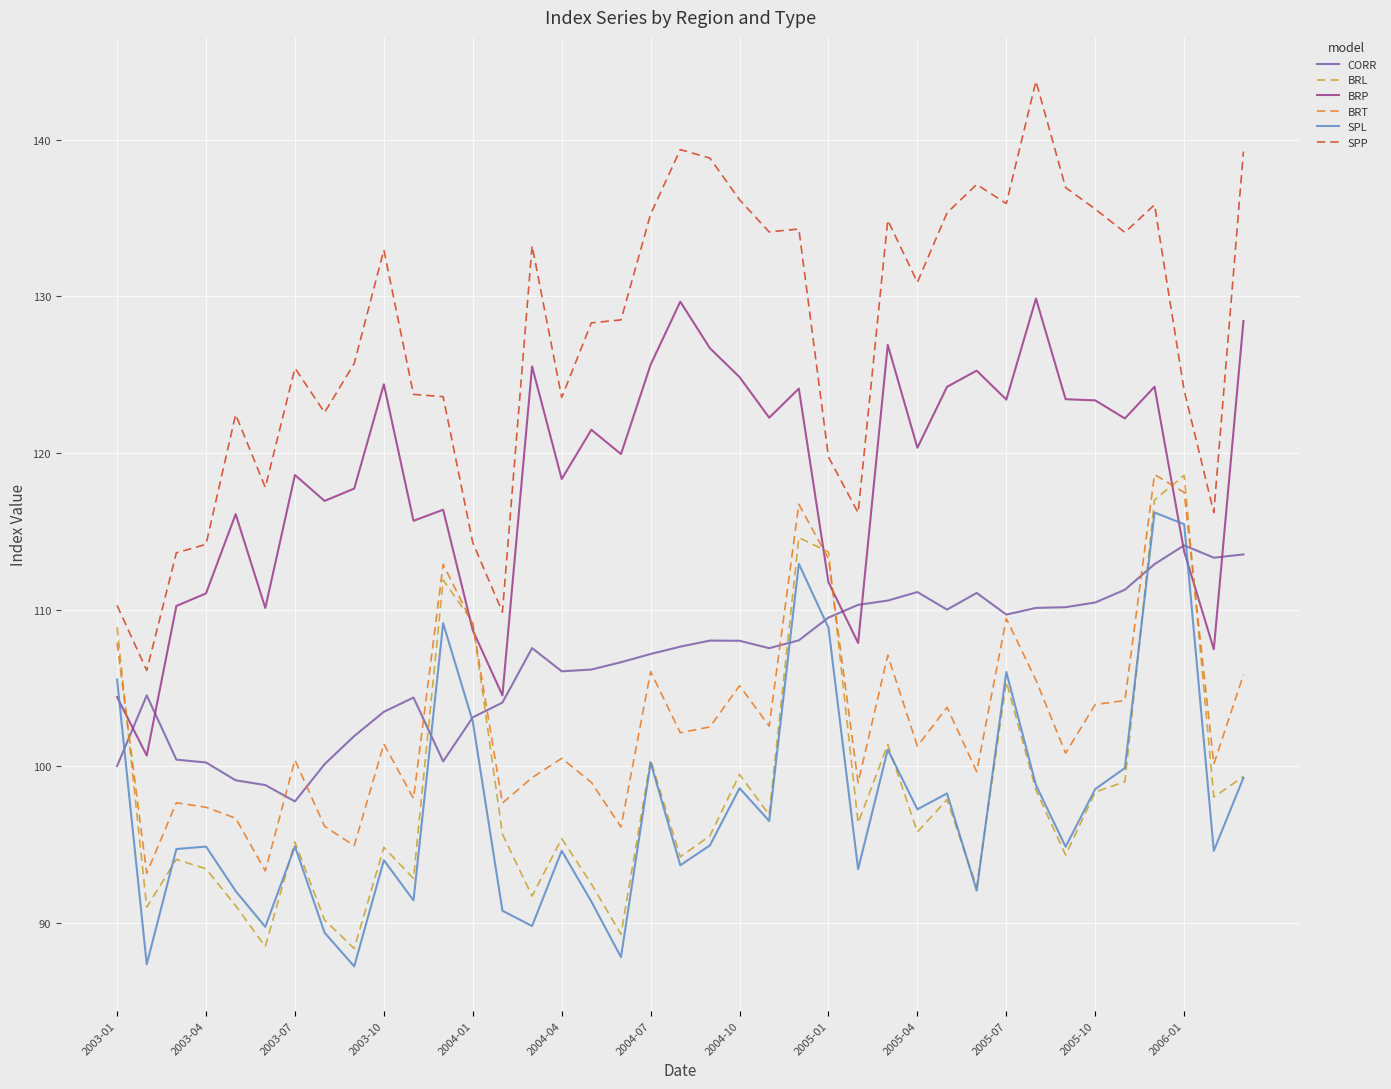

What is the maximum value shown in the chart?

143.8